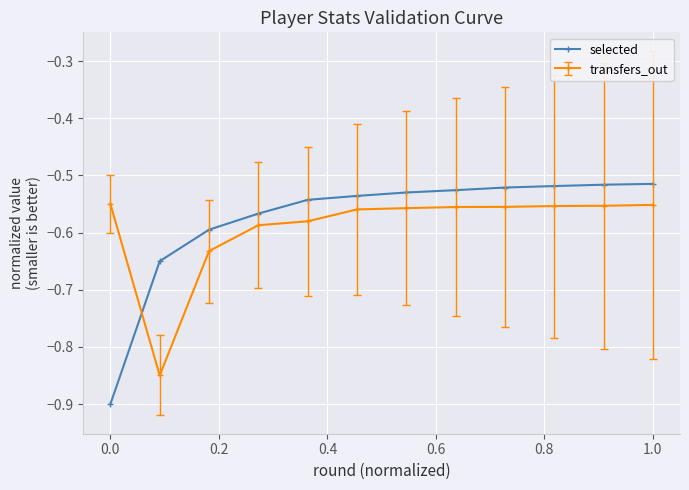

True or false: transfers_out and selected intersect in this chart.

True